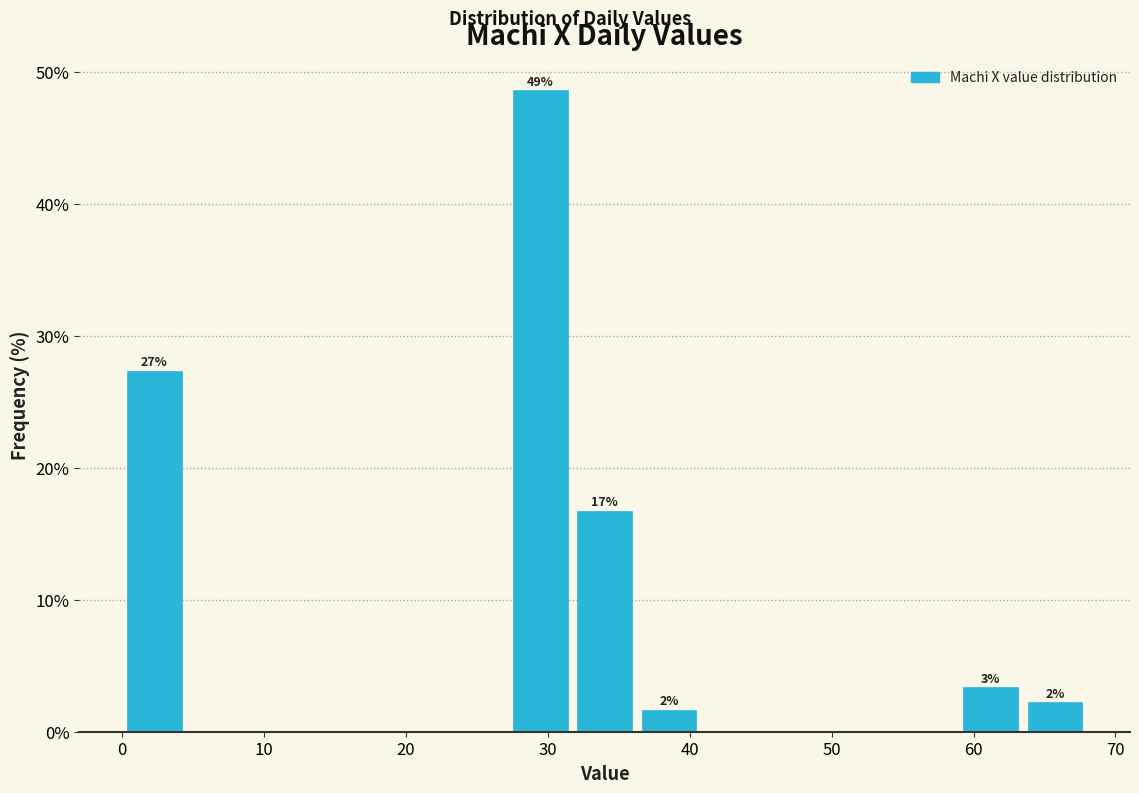

Which range on the x-axis has the tallest bar?

27 to 32